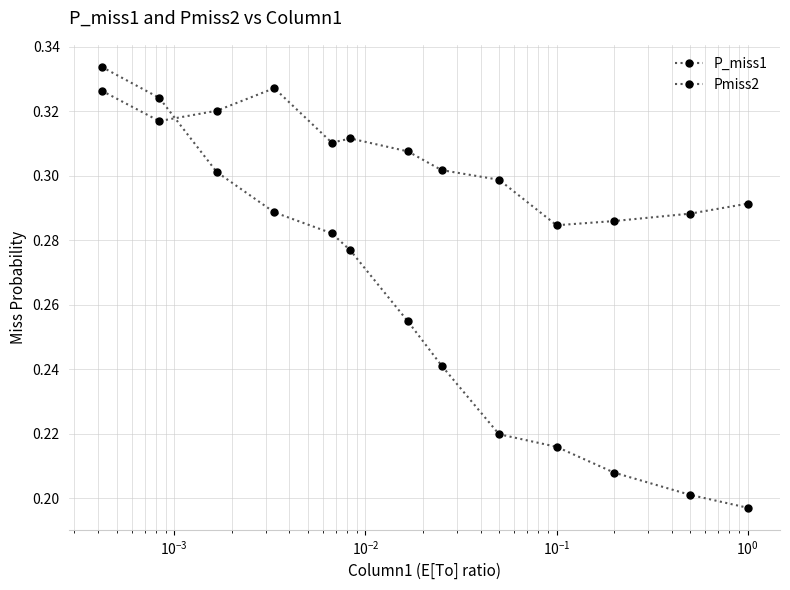

Does the chart have visible grid lines?

Yes